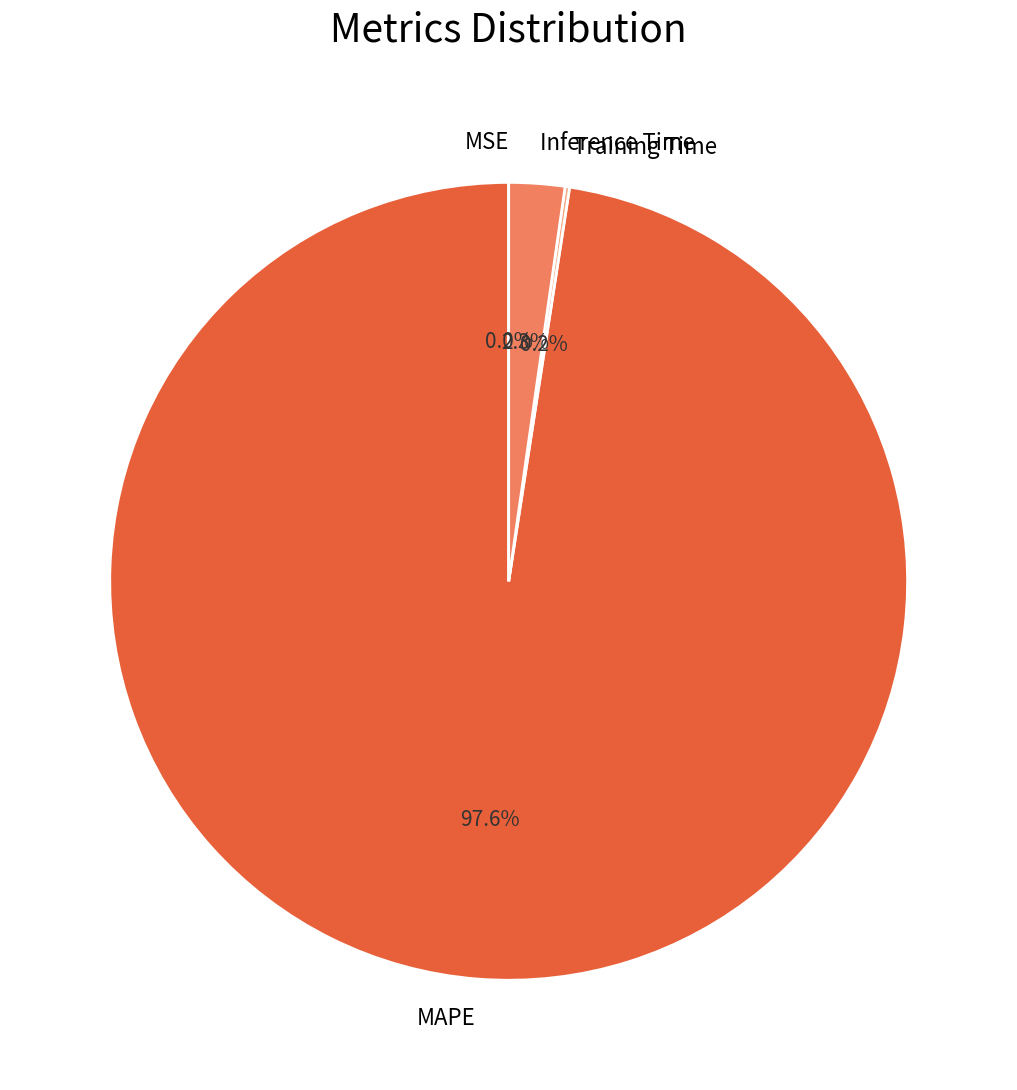

Do Inference Time and MAPE together represent more than half of the pie?

Yes